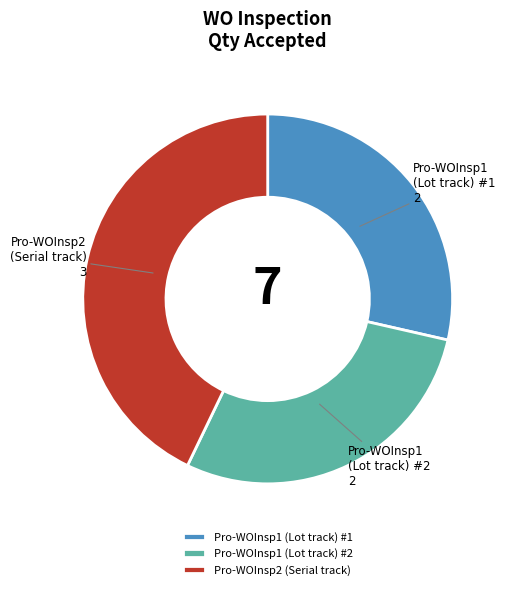

How many slices are in this pie chart?

3